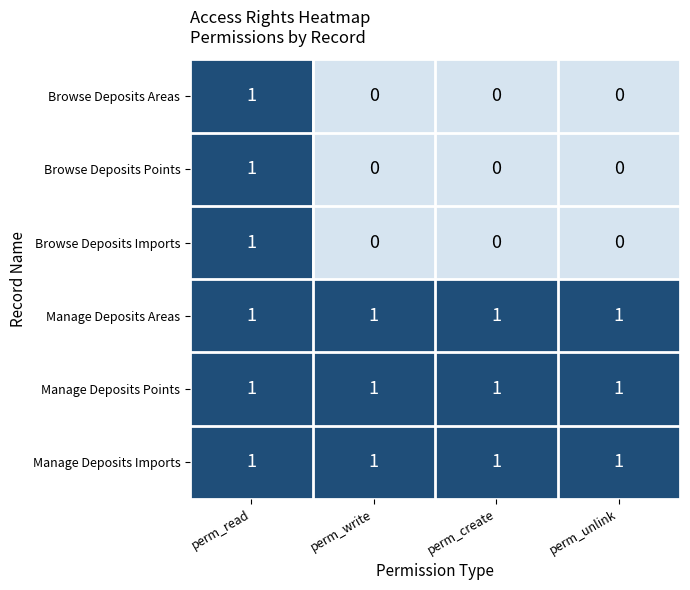

What is the total value across all series at perm_read?

6